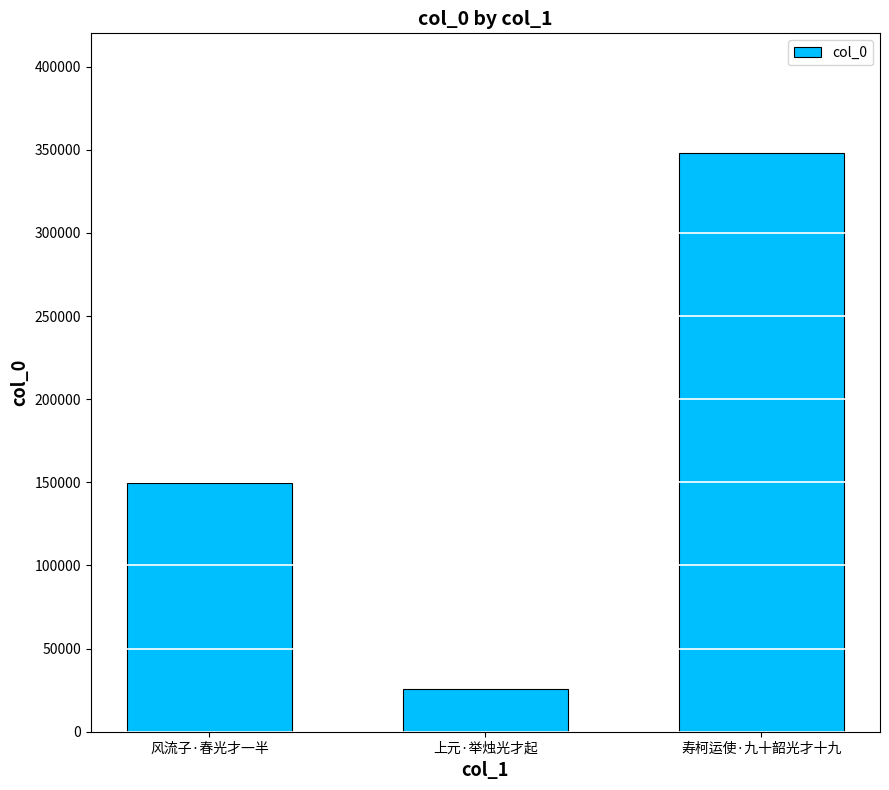

What is the ratio of the value at 寿柯运使·九十韶光才十九 to the value at 风流子·春光才一半?

2.3